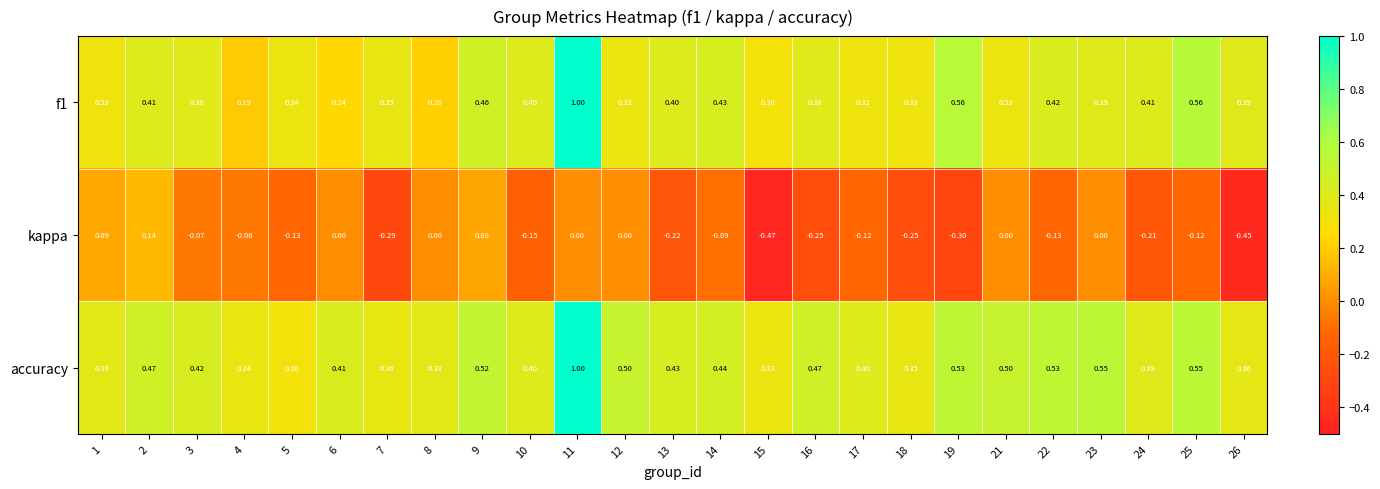

Between 10 and 18, which series saw the biggest shift?

kappa